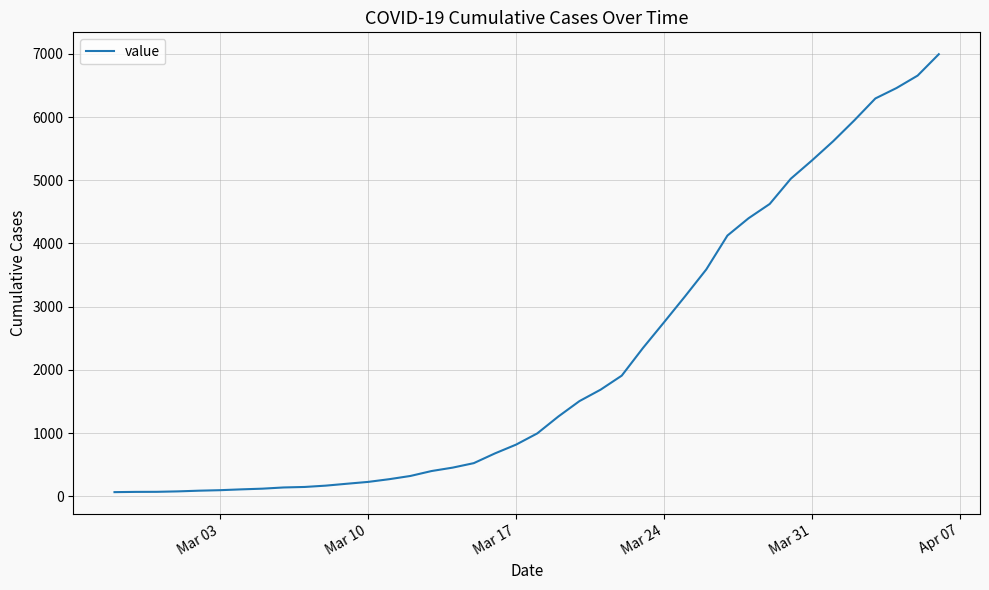

What is the sum of all values?

85677